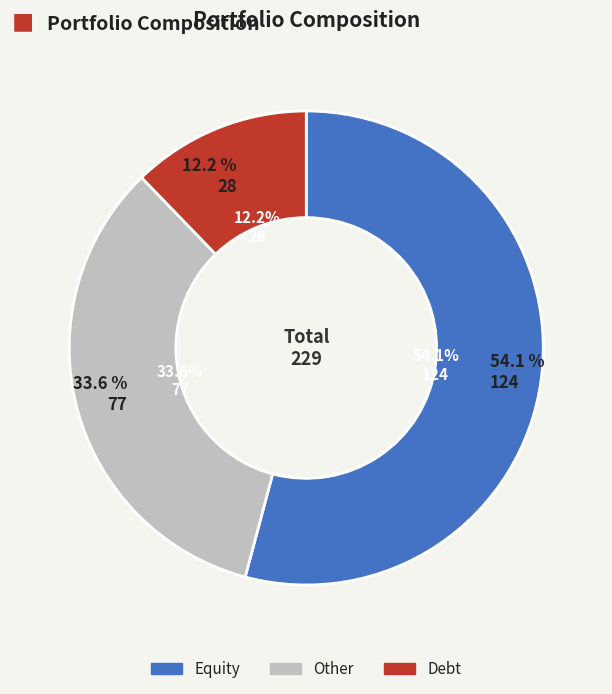

Rank the categories by value from lowest to highest.

Debt, Other, Equity